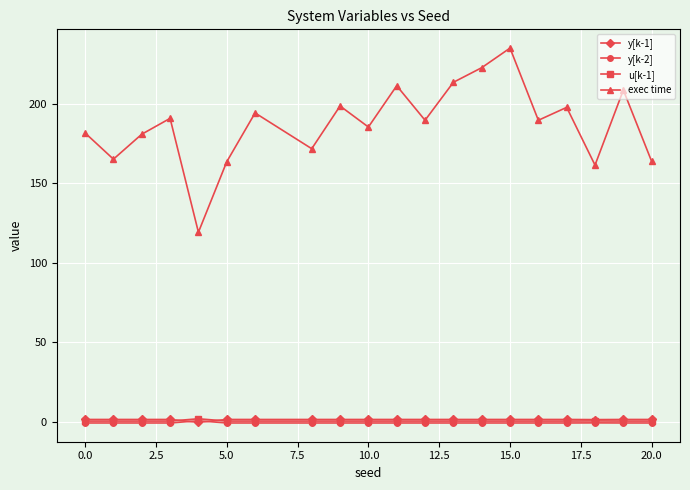

Count the number of data series in this chart.

4